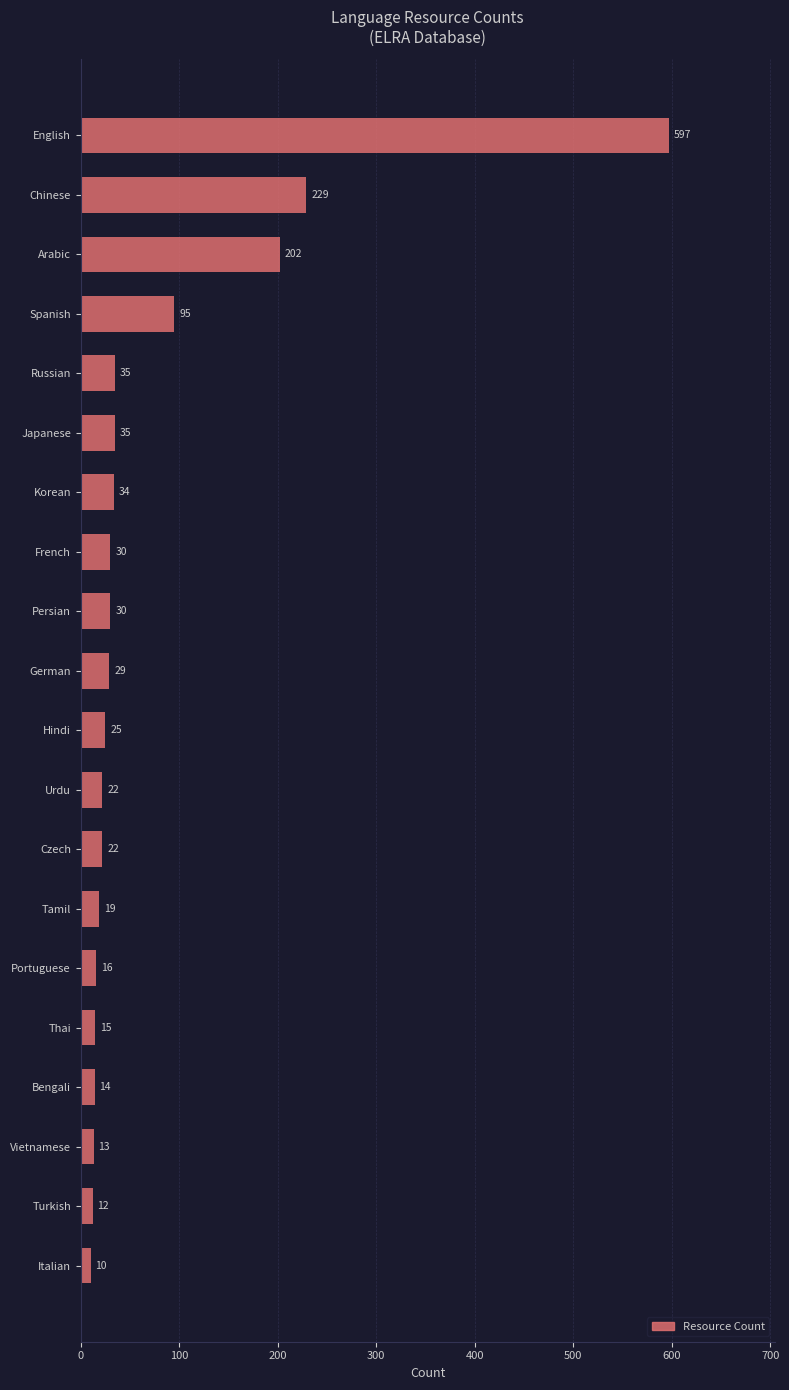

True or false: the data shows 16 at Portuguese.

True